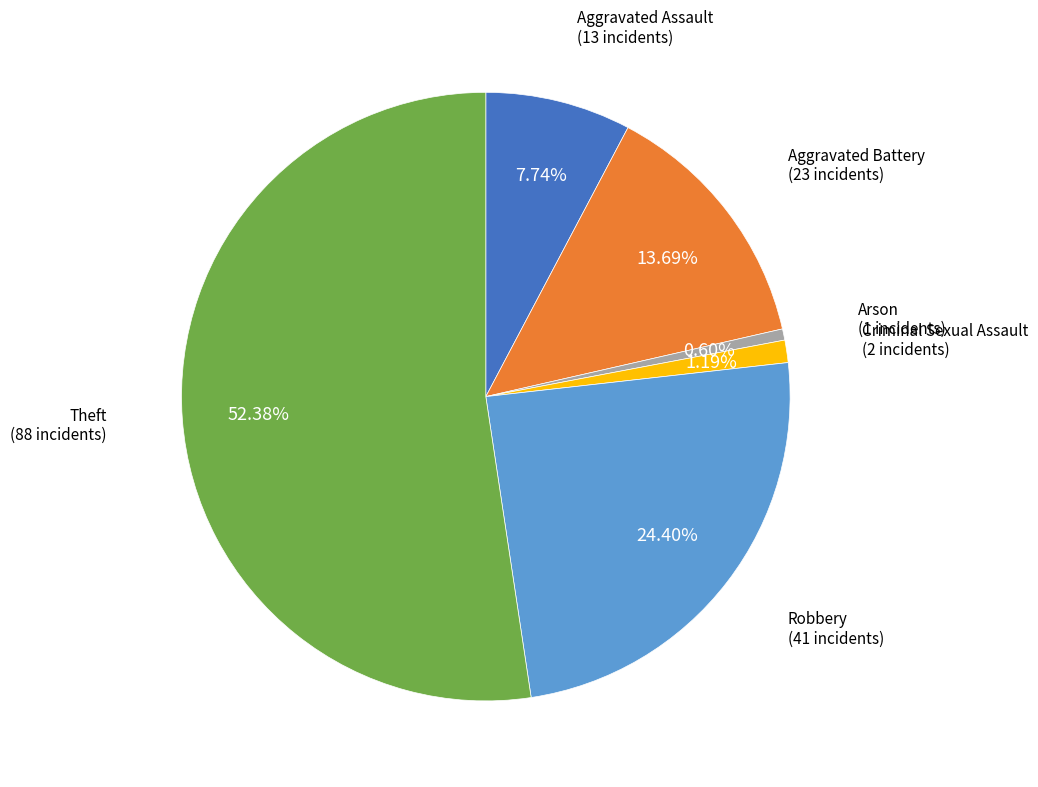

Which category accounts for the majority?

Theft